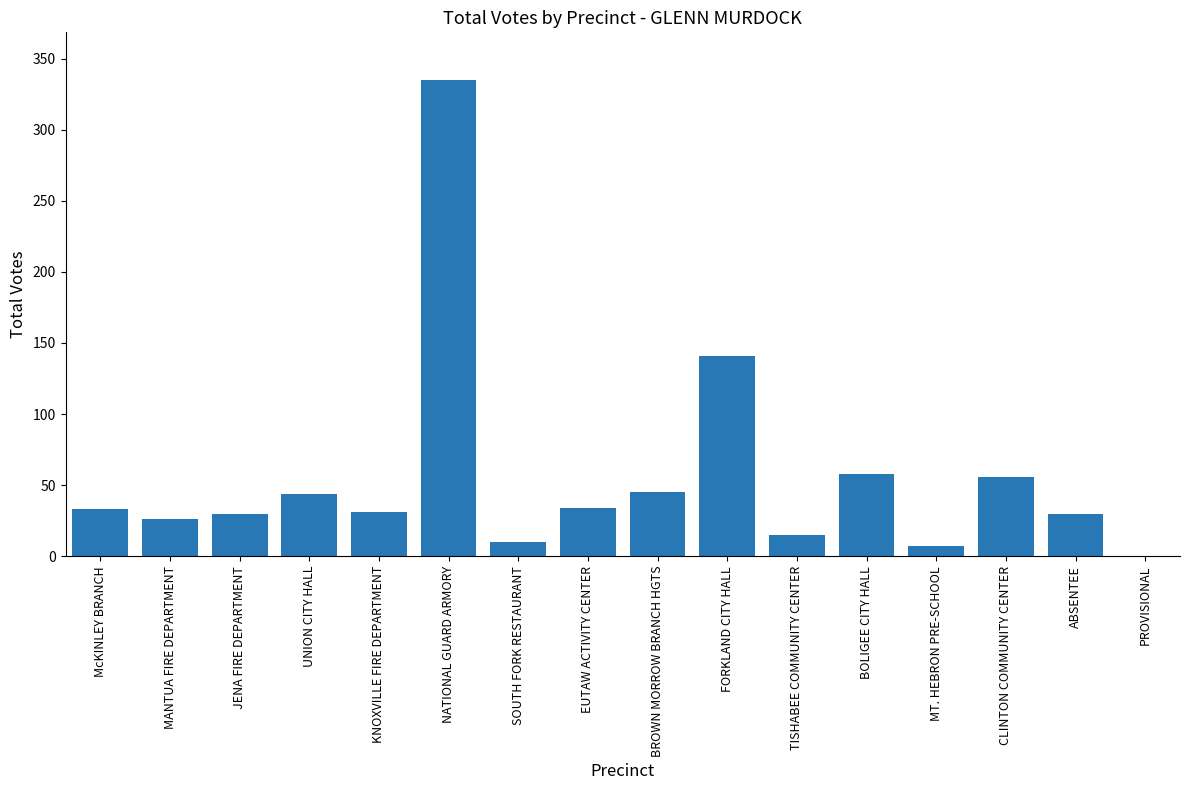

Approximately how many times larger is the value at CLINTON COMMUNITY CENTER compared to JENA FIRE DEPARTMENT?

1.9